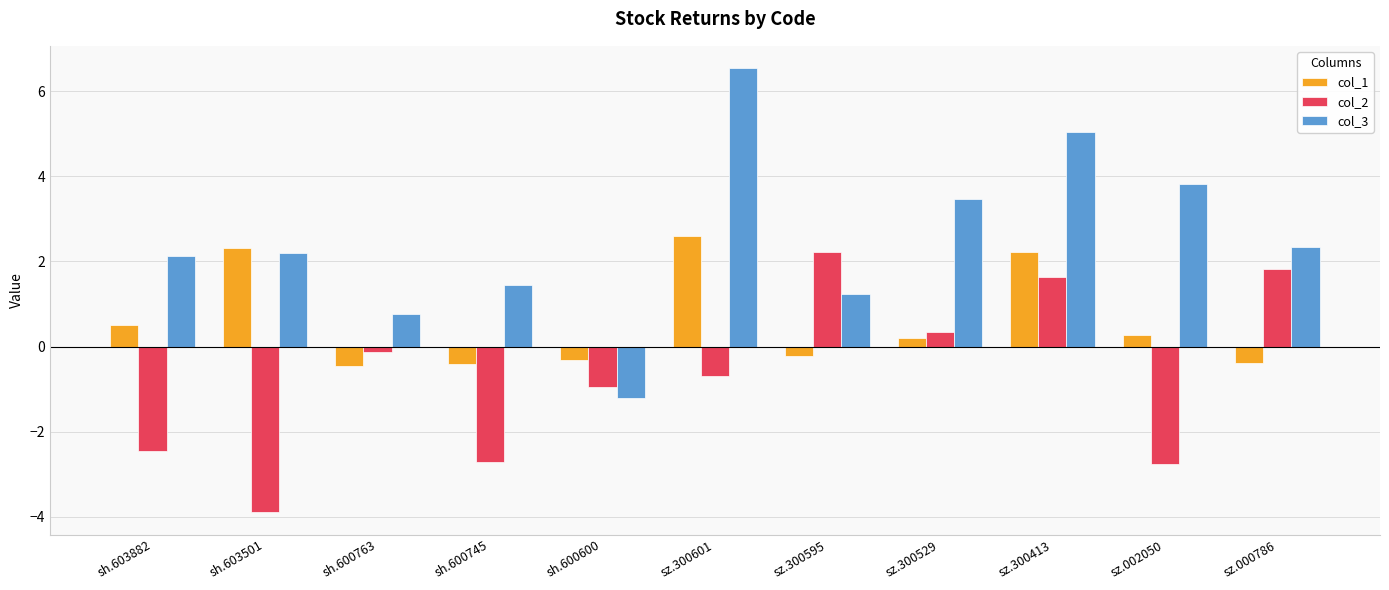

Reading left to right, list all the values displayed in this chart.

col_1: sh.603882=0.5	sh.603501=2.3	sh.600763=-0.5	sh.600745=-0.4	sh.600600=-0.3	sz.300601=2.6	sz.300595=-0.2	sz.300529=0.2	sz.300413=2.2	sz.002050=0.3	sz.000786=-0.4
col_2: sh.603882=-2.4	sh.603501=-3.9	sh.600763=-0.1	sh.600745=-2.7	sh.600600=-0.9	sz.300601=-0.7	sz.300595=2.2	sz.300529=0.4	sz.300413=1.6	sz.002050=-2.8	sz.000786=1.8
col_3: sh.603882=2.1	sh.603501=2.2	sh.600763=0.8	sh.600745=1.4	sh.600600=-1.2	sz.300601=6.5	sz.300595=1.2	sz.300529=3.5	sz.300413=5.0	sz.002050=3.8	sz.000786=2.3